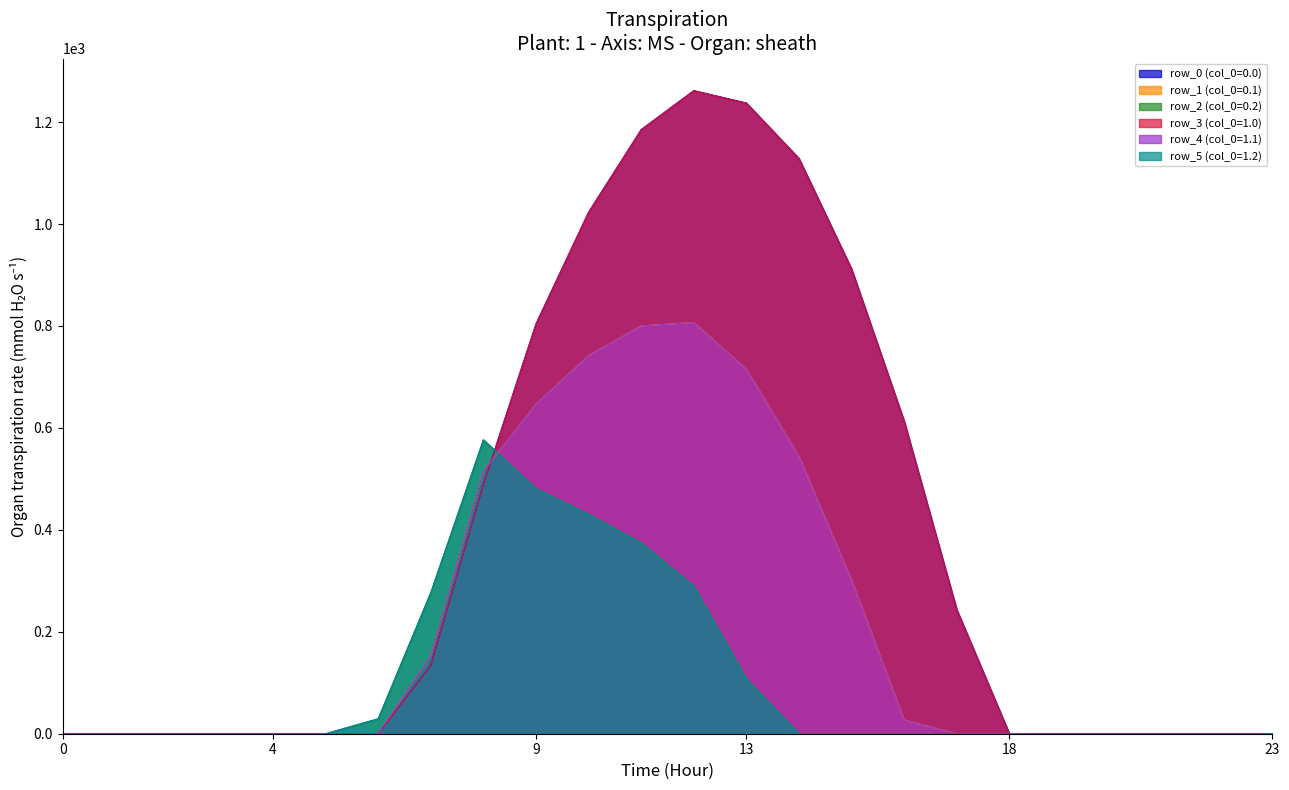

How many intersections are there between row_4 (col_0=1.1) and row_5 (col_0=1.2)?

1